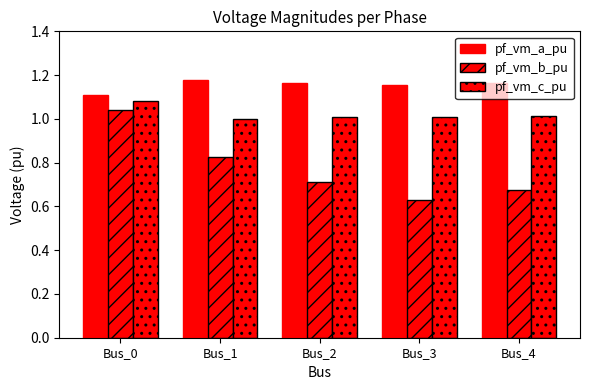

How many data points does each series have?

5